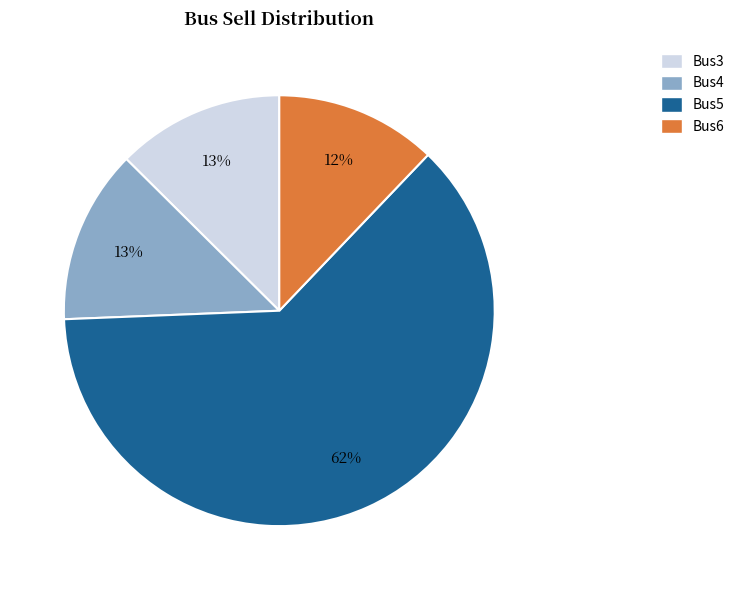

Does any single category account for the majority?

Yes